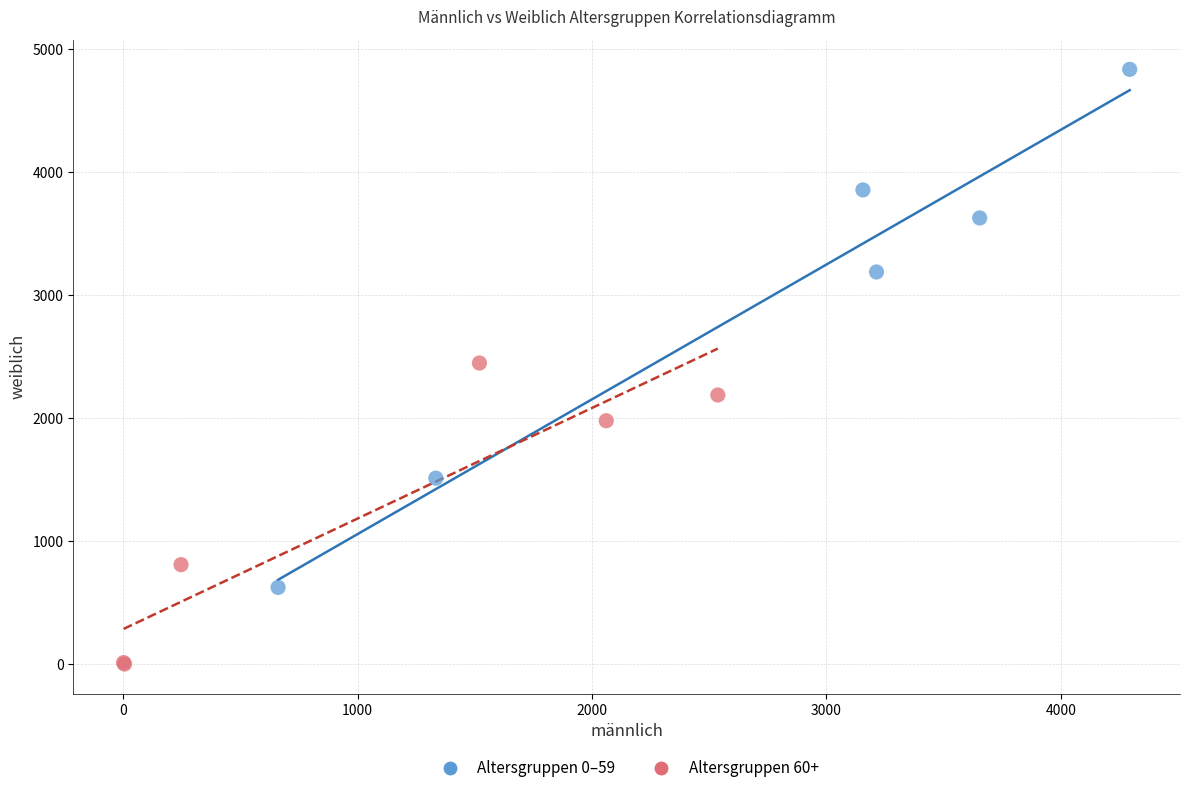

Which series contains the highest Y value?

Altersgruppen 0–59